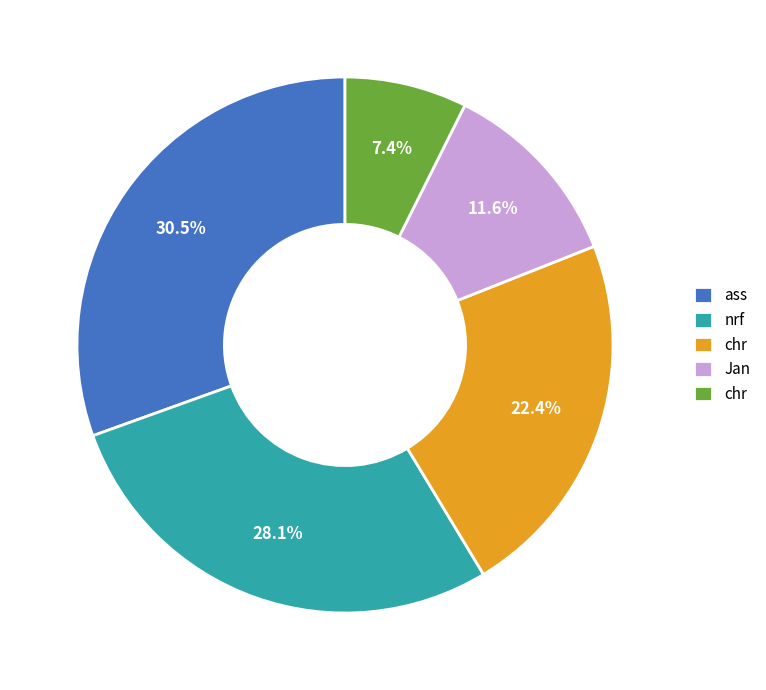

Is there a majority slice in this chart?

No